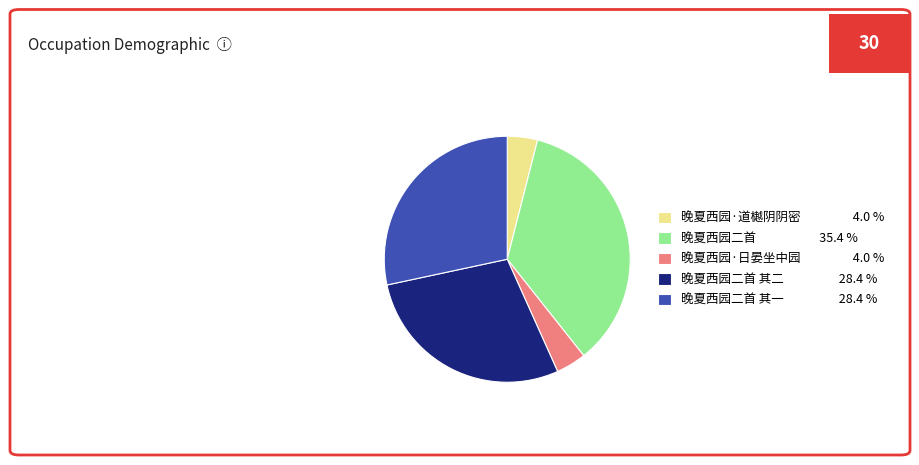

Combined, do 晚夏西园二首 其二 28.4 % and 晚夏西园·道樾阴阴密 4.0 % account for over 50%?

No